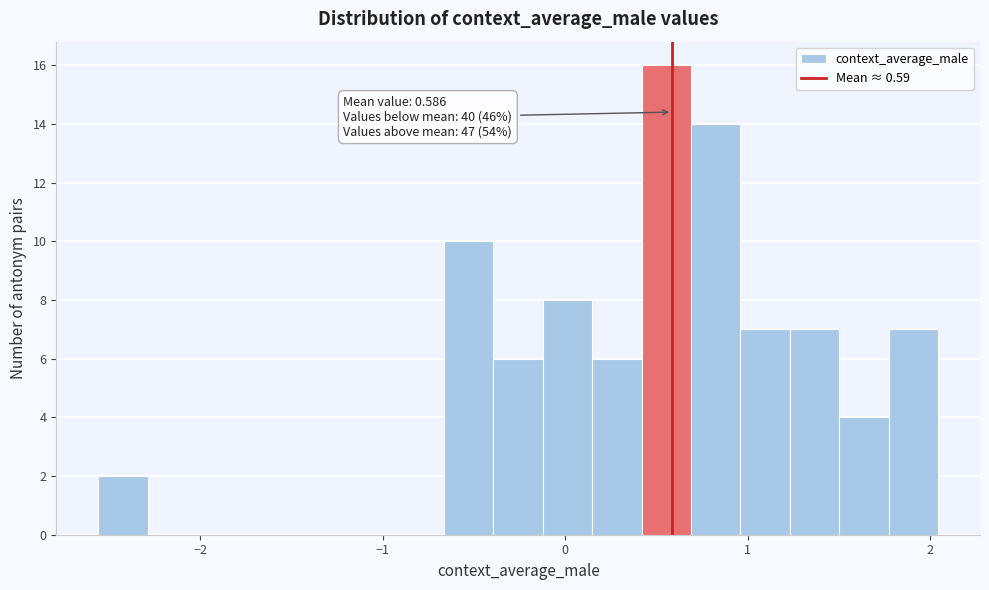

Read against the x-axis, roughly where is the centre of the tallest bar?

0.6